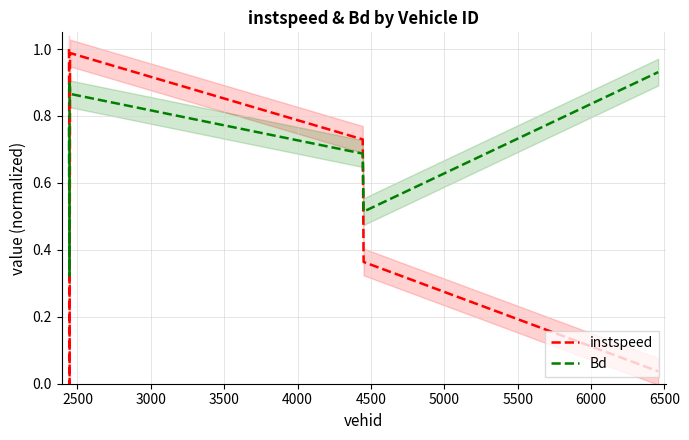

What is the difference between the maximum and minimum values in the instspeed series?

1.0